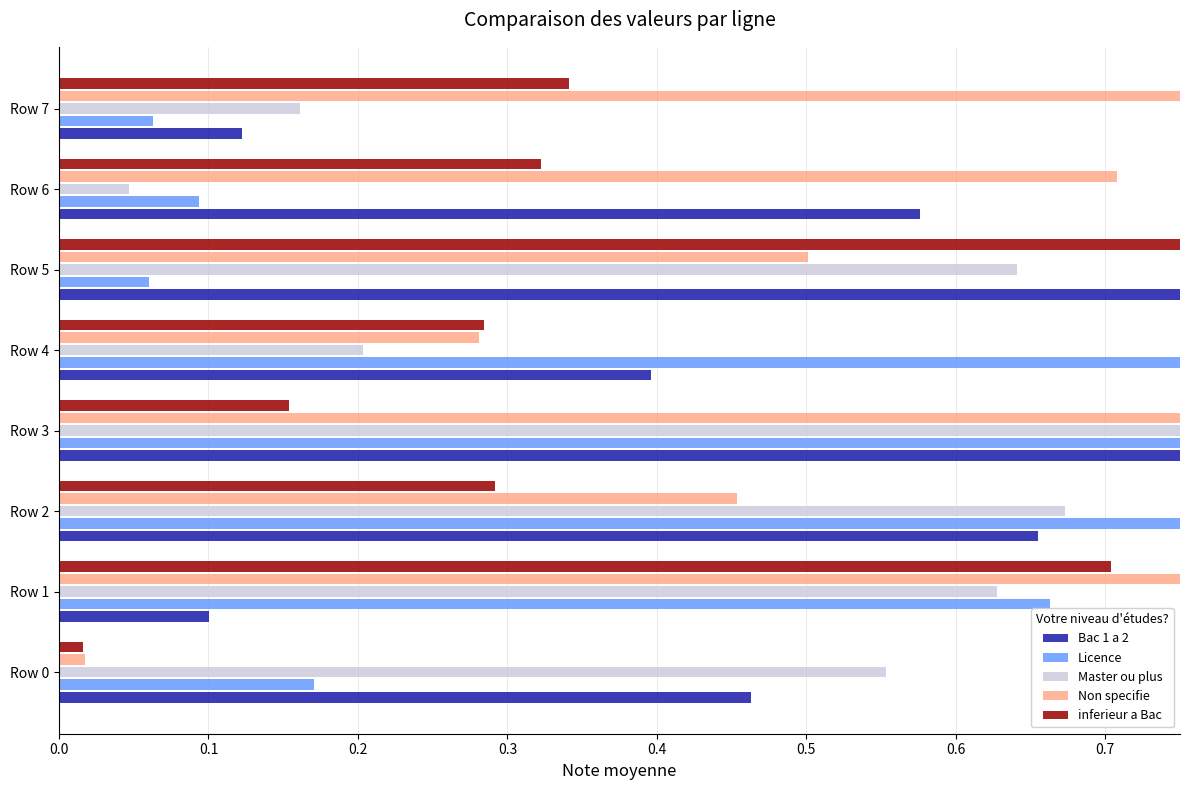

Which series has the largest total across all categories?

Non specifie